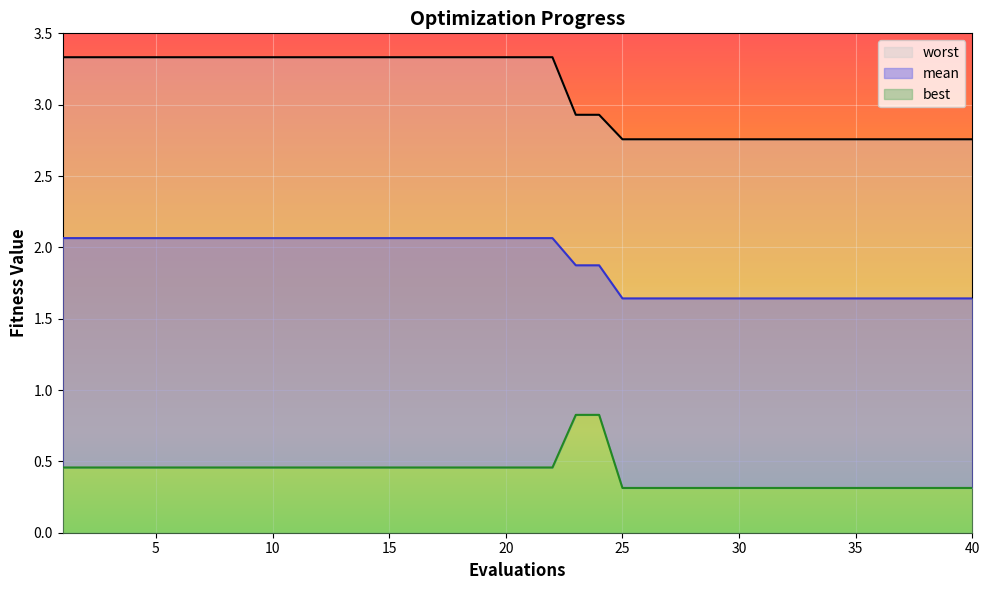

How many lines are shown in the chart?

3